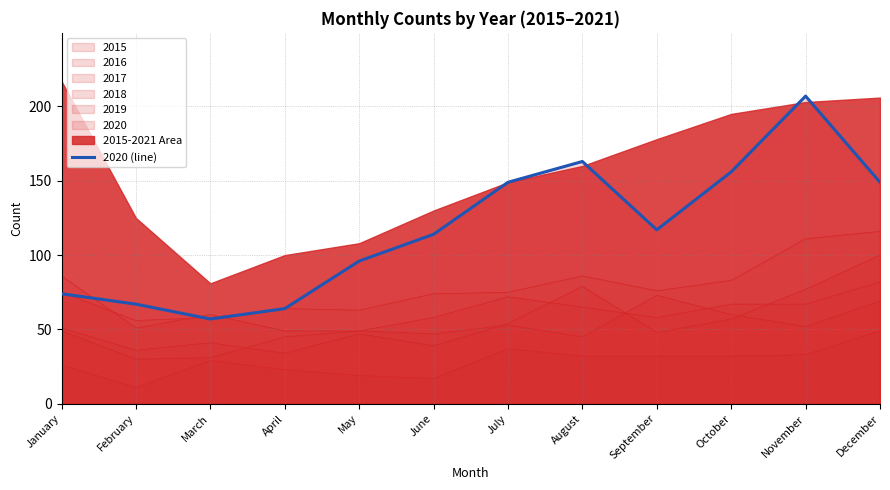

What is the approximate value at August?

163